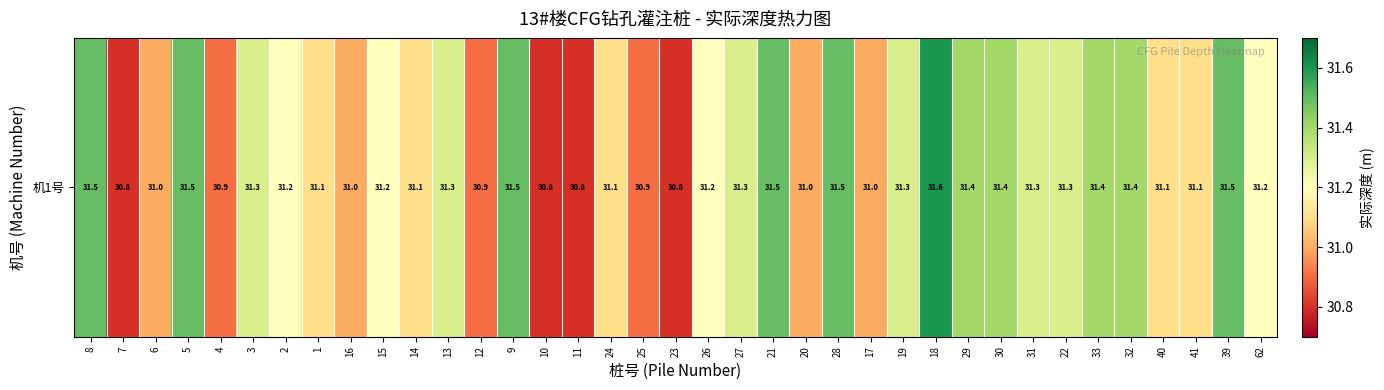

Approximately how many times larger is the value at 11 compared to 41?

1.0